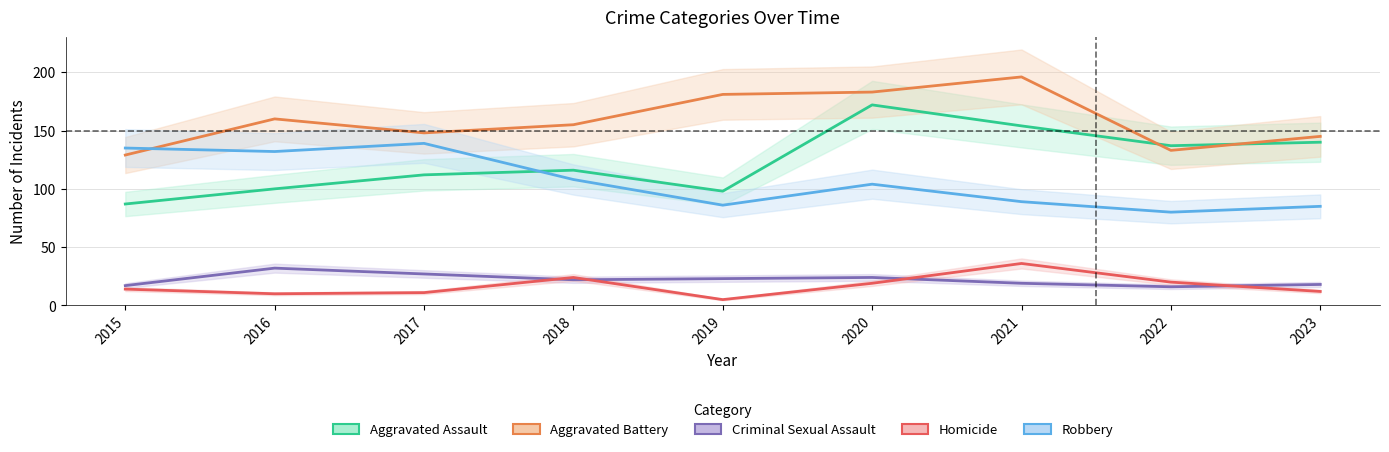

Between 2016 and 2017, which is larger?

2017